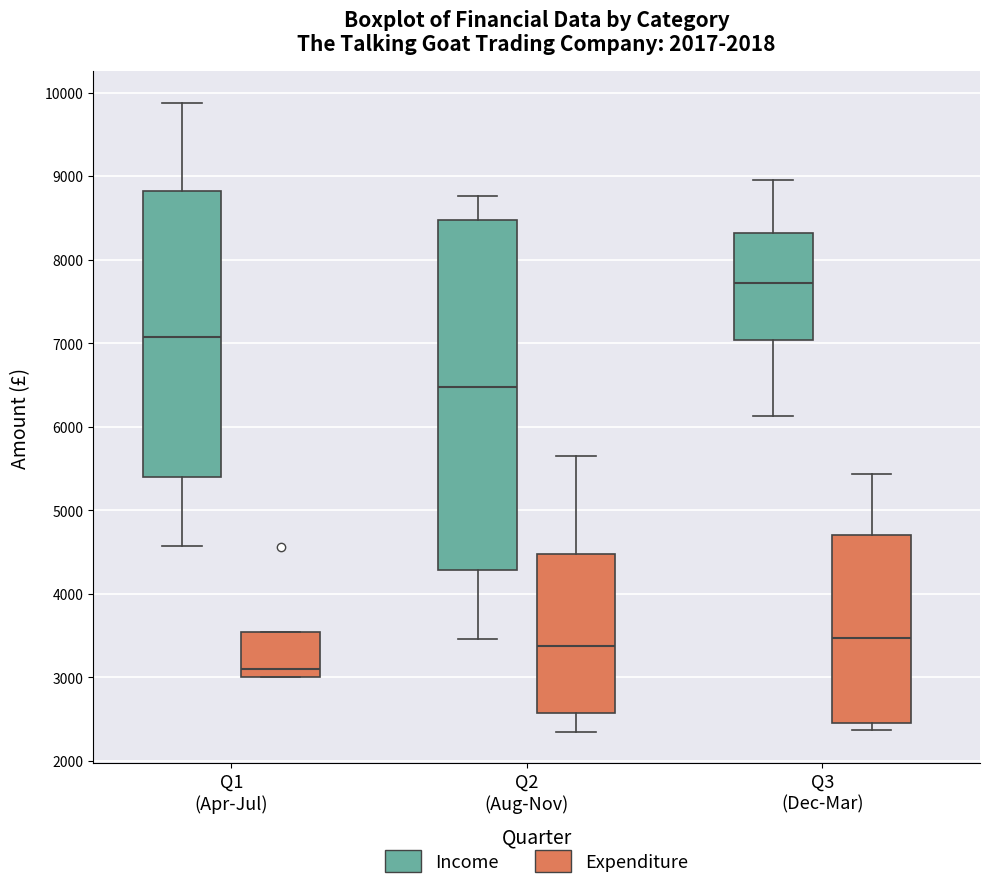

Where is the lower edge of the box for Q2 (Aug-Nov) (Expenditure) on the y-axis? The values are not printed on the chart, so give them approximately, as read against the axis.

2600